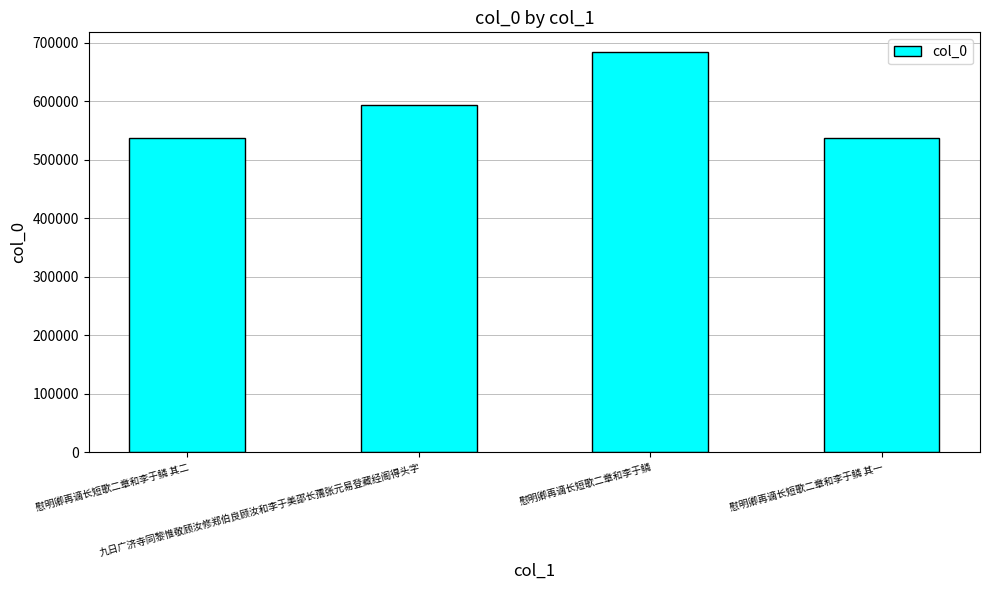

What is the smallest value displayed?

536980